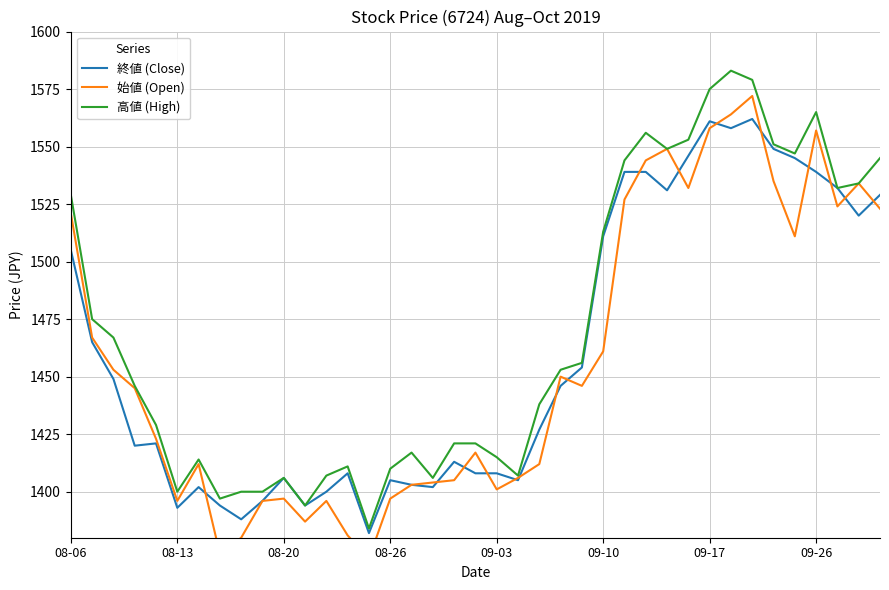

What is the minimum value for 終値 (Close)?

1382